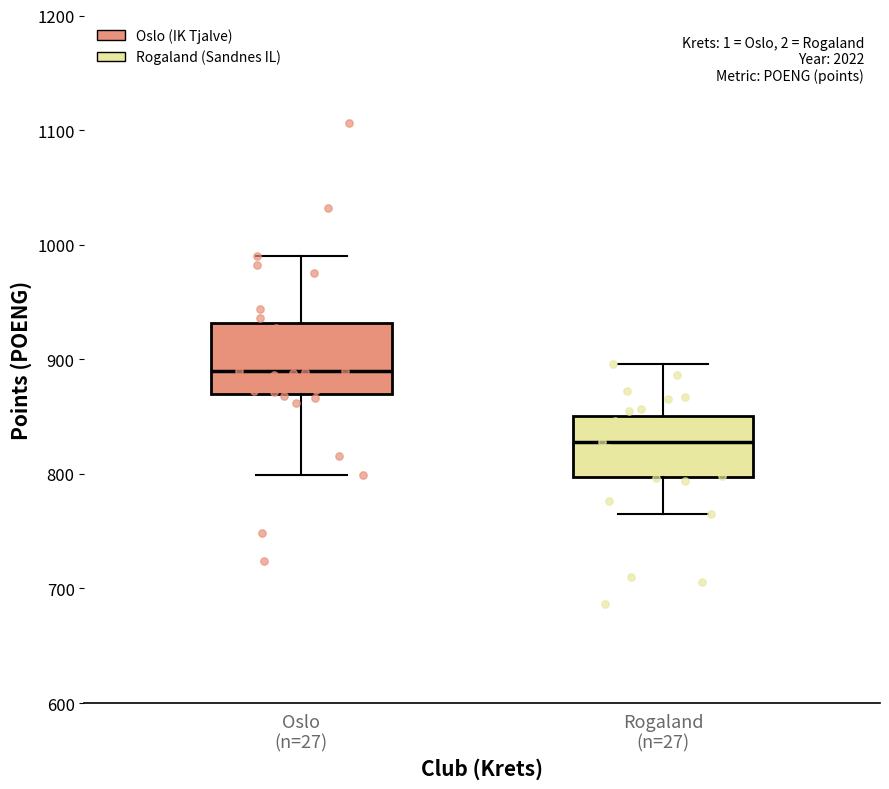

Which box has the highest median line?

Oslo (n=27)